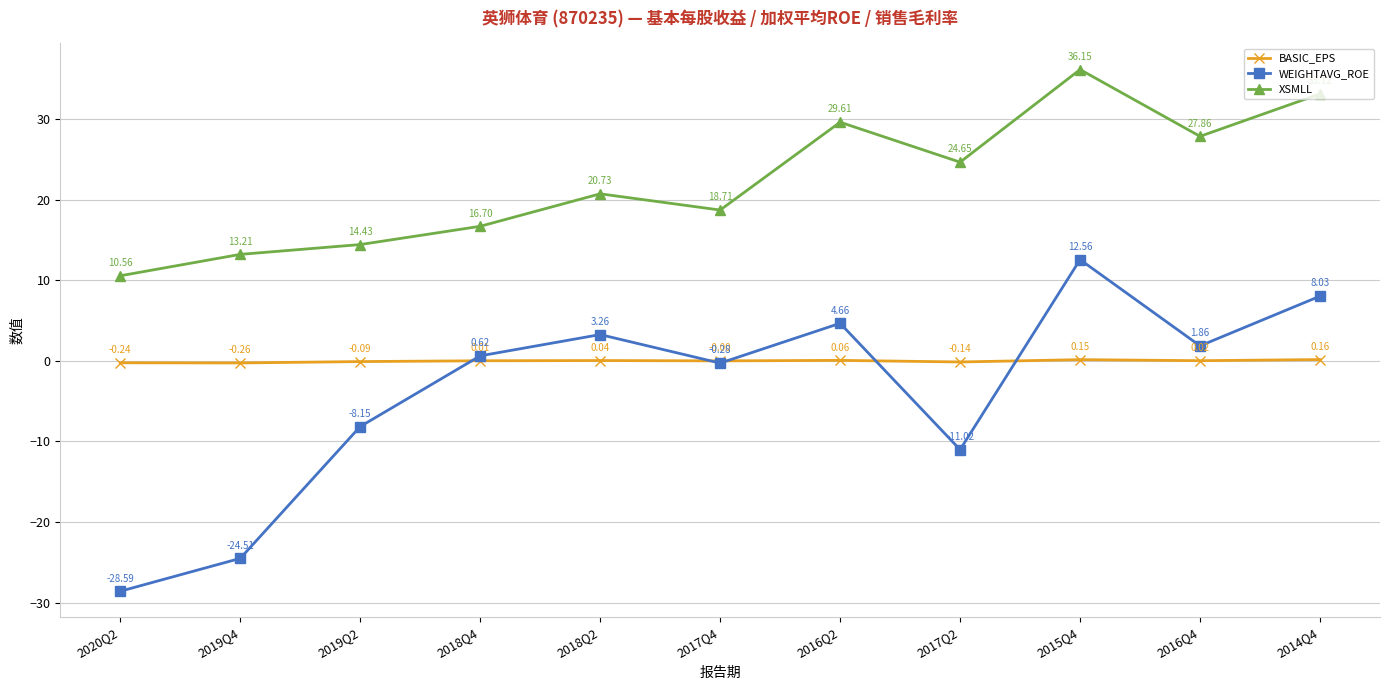

List the series in order of their peak value, lowest first.

BASIC_EPS, WEIGHTAVG_ROE, XSMLL